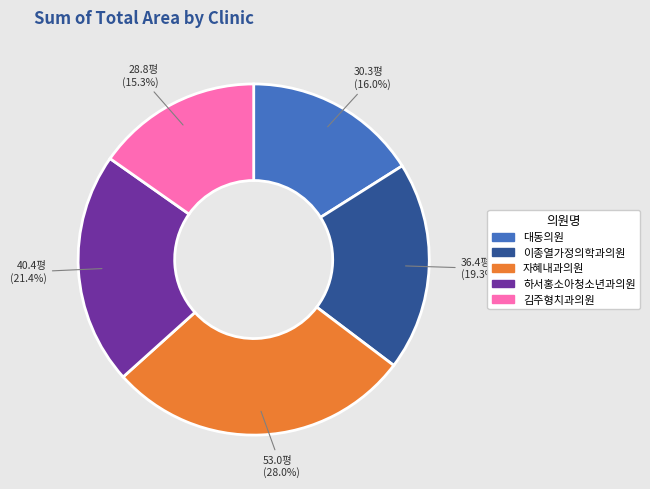

What portion of the pie excludes 김주형치과의원?

84.7%